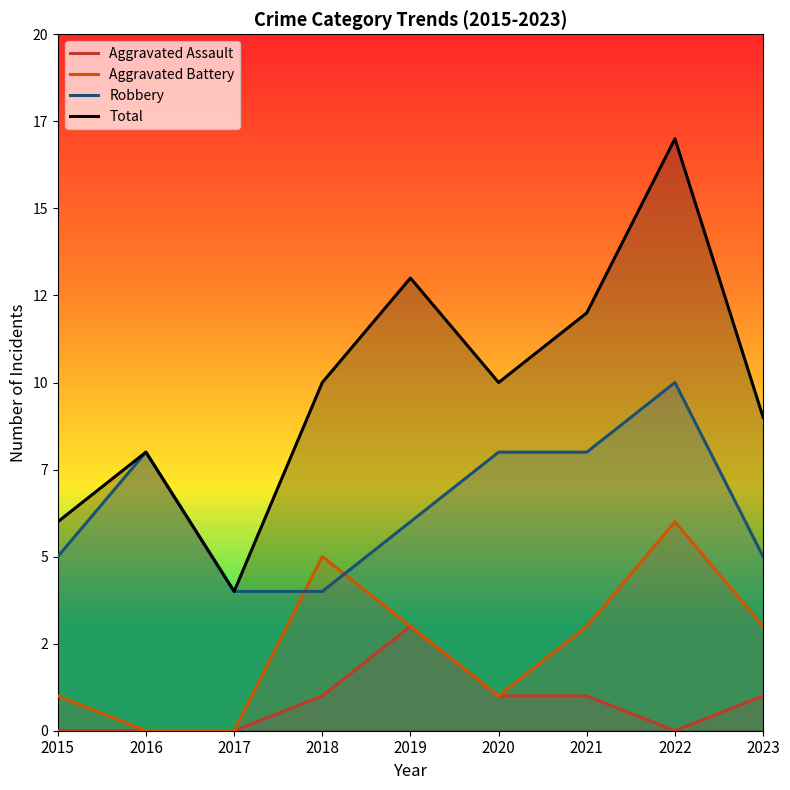

Count the Aggravated Battery values in the range 1 to 3.

5